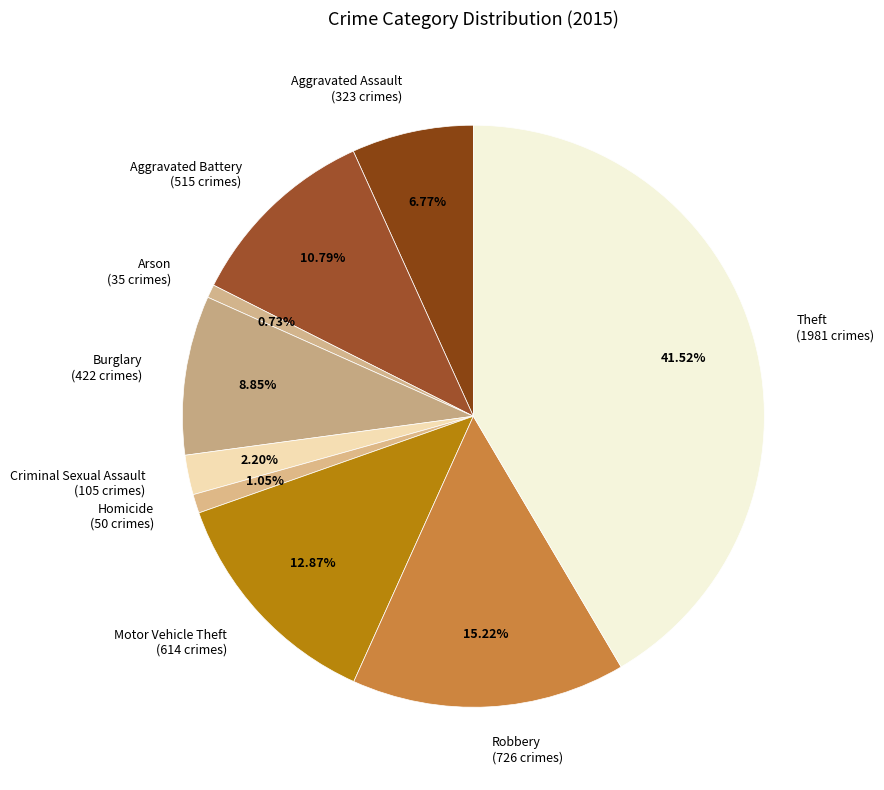

Approximately how many times larger is the value at Arson compared to Aggravated Battery?

0.1